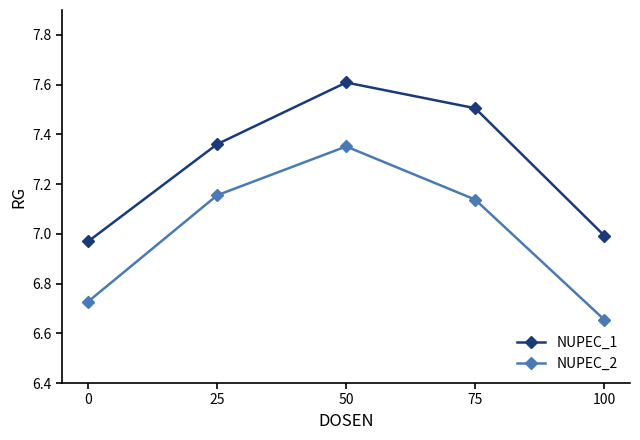

True or false: NUPEC_2 and NUPEC_1 intersect in this chart.

False